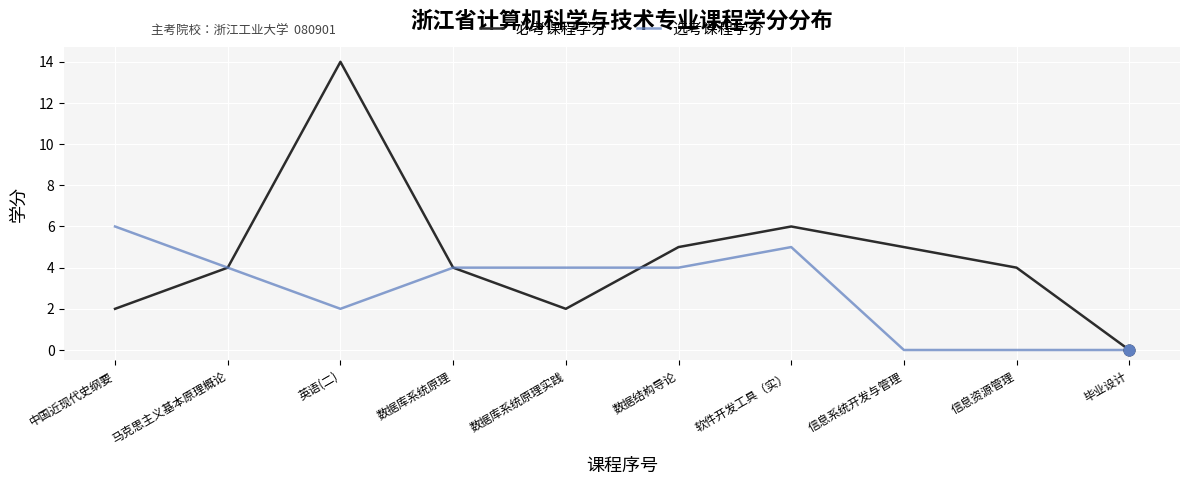

Which series has the largest range (max minus min)?

必考课程学分